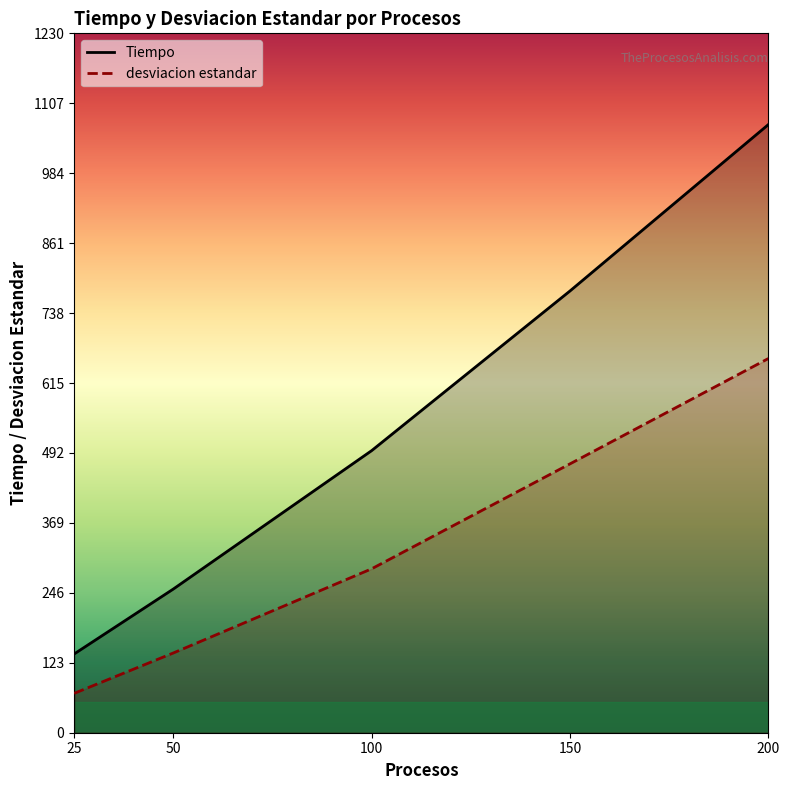

What is the minimum value for Tiempo?

138.5